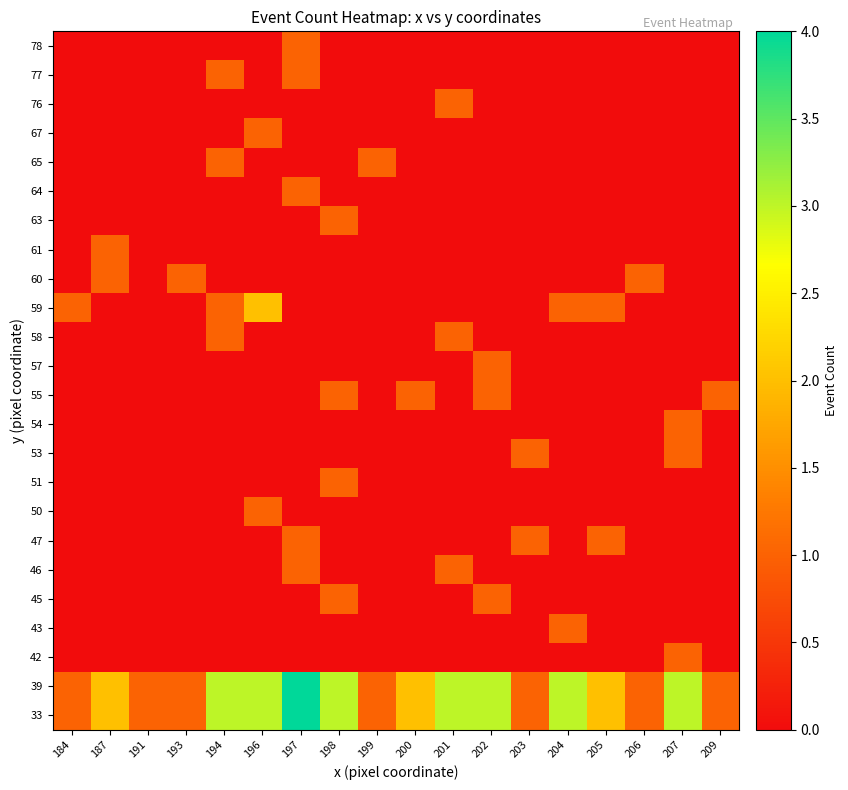

What is the total value across all series at 198?

10